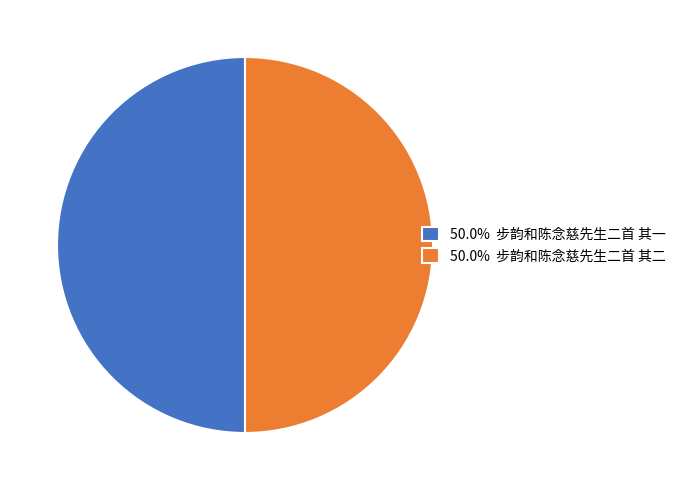

Combined, do 50.0% 步韵和陈念慈先生二首 其二 and 50.0% 步韵和陈念慈先生二首 其一 account for over 50%?

Yes